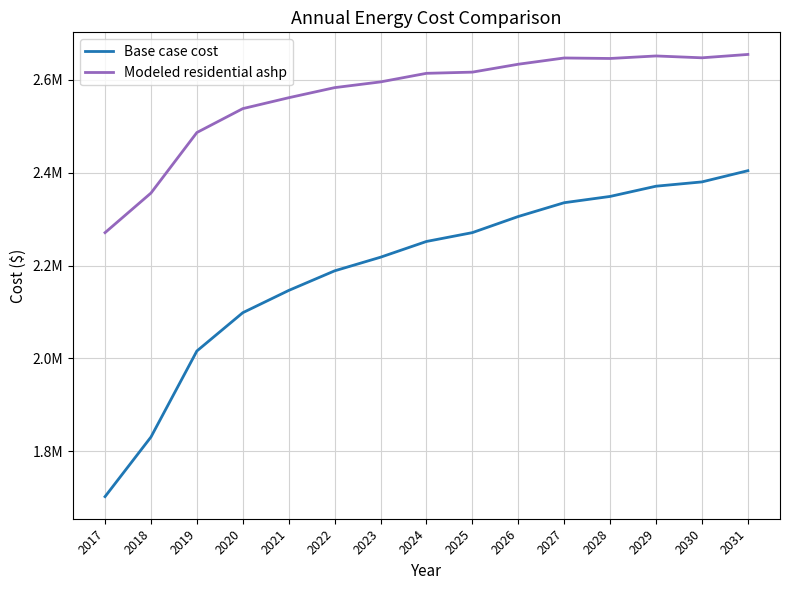

Reading left to right, transcribe all the data shown in this chart.

Base case cost: 2017=1702347.9	2018=1830749.8	2019=2016028.1	2020=2098536.0	2021=2146471.2	2022=2188689.0	2023=2218059.2	2024=2251985.3	2025=2271030.5	2026=2305756.9	2027=2335480.8	2028=2348990.5	2029=2371030.8	2030=2380281.4	2031=2404421.0
Modeled residential ashp: 2017=2270967.1	2018=2356259.4	2019=2486630.8	2020=2538150.0	2021=2561606.2	2022=2583342.1	2023=2595691.9	2024=2614173.3	2025=2616741.2	2026=2633759.7	2027=2647239.6	2028=2646157.1	2029=2651588.5	2030=2647607.9	2031=2654851.1